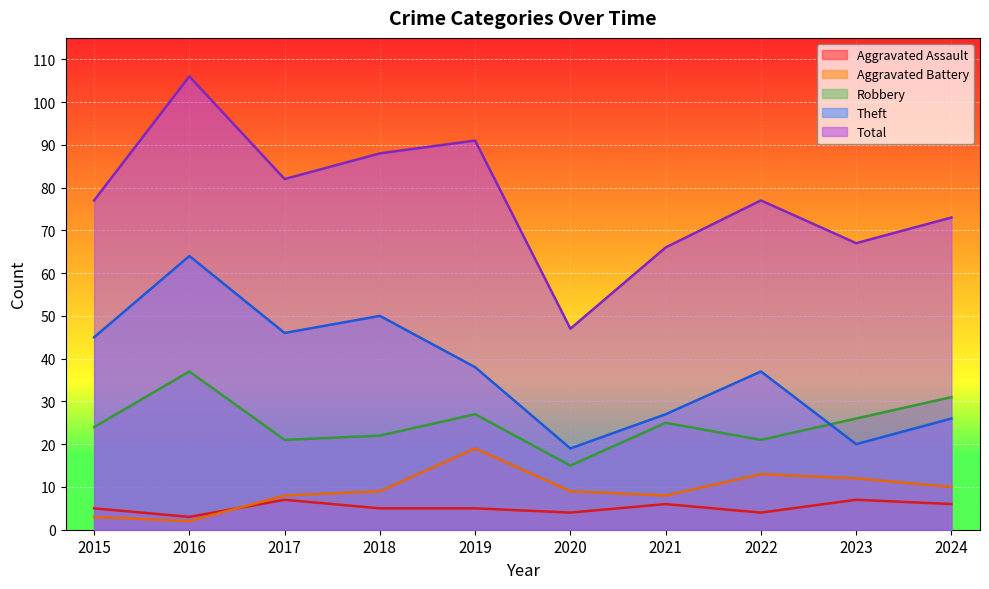

In Total, how many points are higher than both neighbors (excluding endpoints)?

3